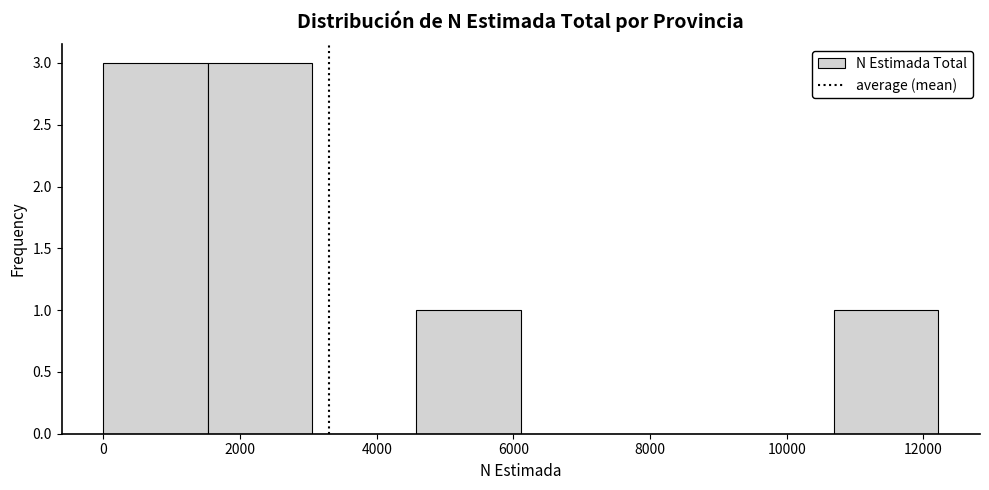

Reading left to right, transcribe this chart: for each bar, give the range it covers on the x-axis and its height. Neither the bar edges nor the heights are printed on the chart, so give them approximately, as read against the axes.

0 to 1600: 3
1600 to 3000: 3
3000 to 4600: 0
4600 to 6200: 1
6200 to 7600: 0
7600 to 9200: 0
9200 to 10600: 0
10600 to 12200: 1